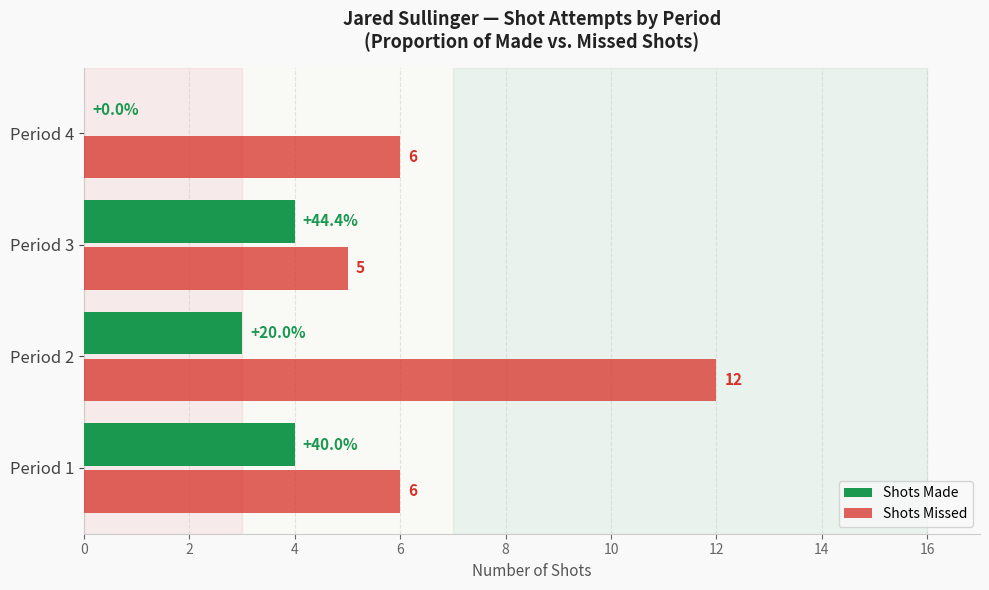

What are all the series names shown in the legend?

Shots Made, Shots Missed